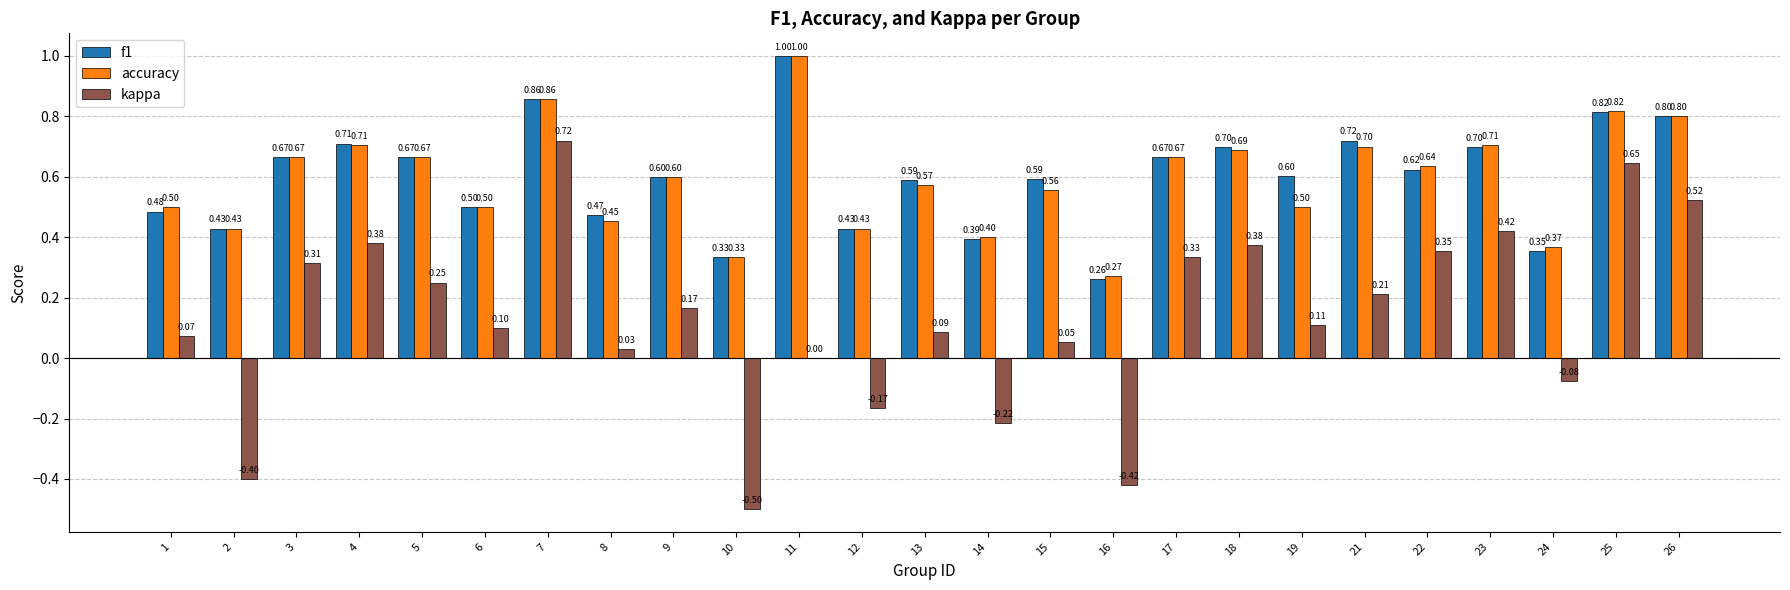

Which series has the largest total across all categories?

f1